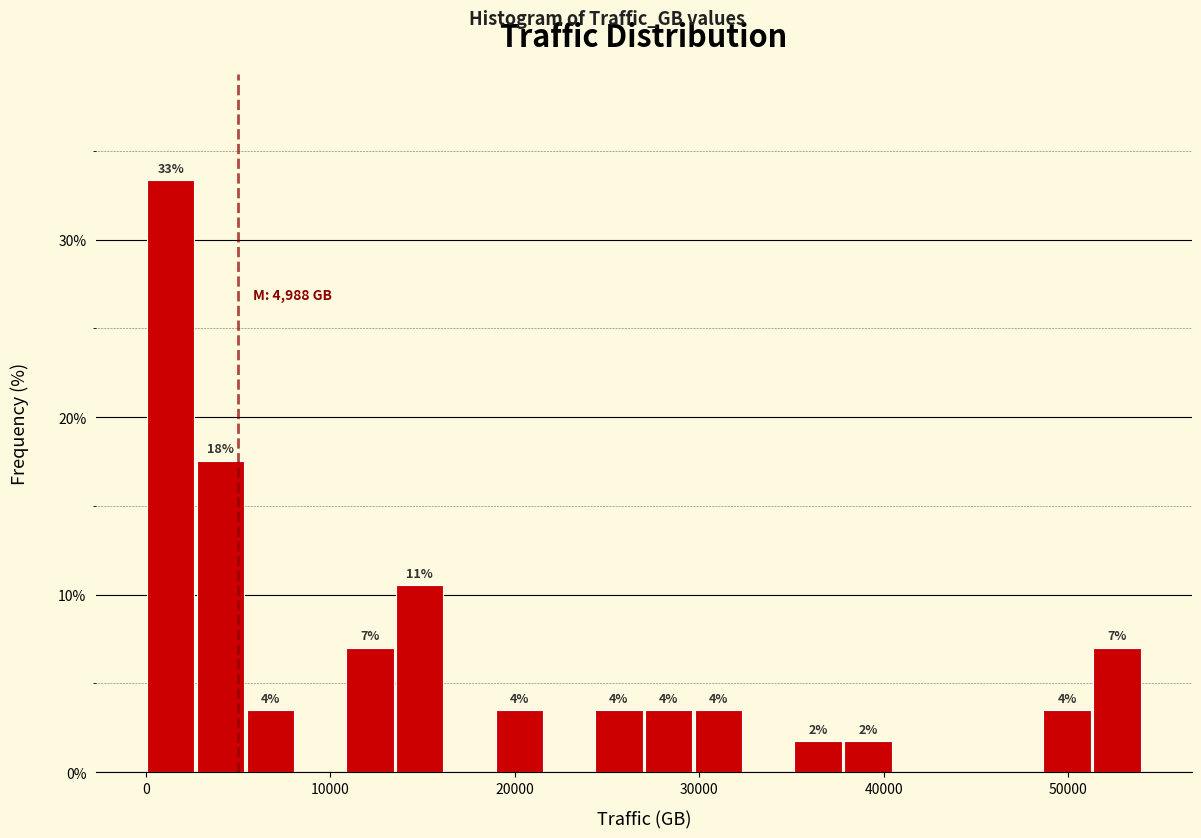

Read against the x-axis, roughly where is the centre of the tallest bar?

1000